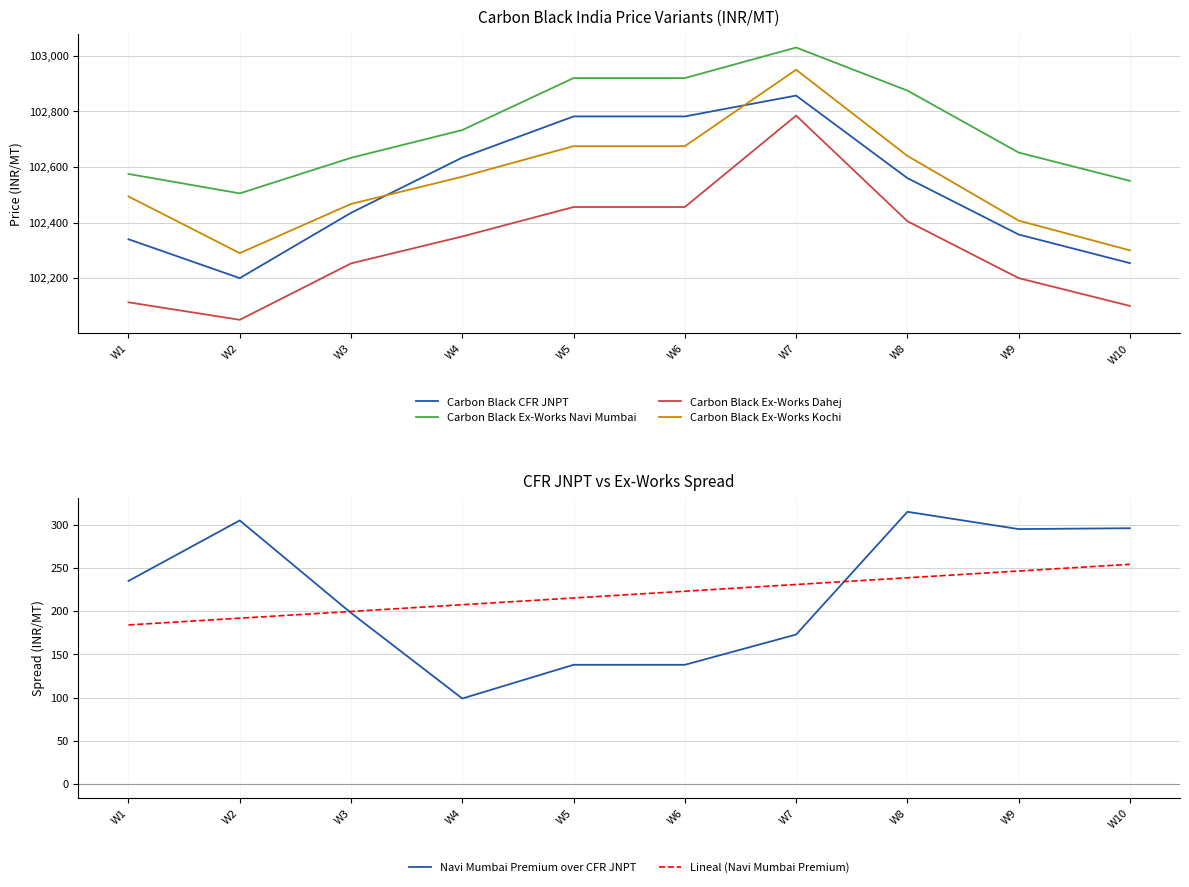

Rank the series at W9 from highest to lowest value.

Carbon Black Ex-Works Navi Mumbai, Carbon Black Ex-Works Kochi, Carbon Black CFR JNPT, Carbon Black Ex-Works Dahej, Navi Mumbai Premium over CFR JNPT, Lineal (Navi Mumbai Premium)